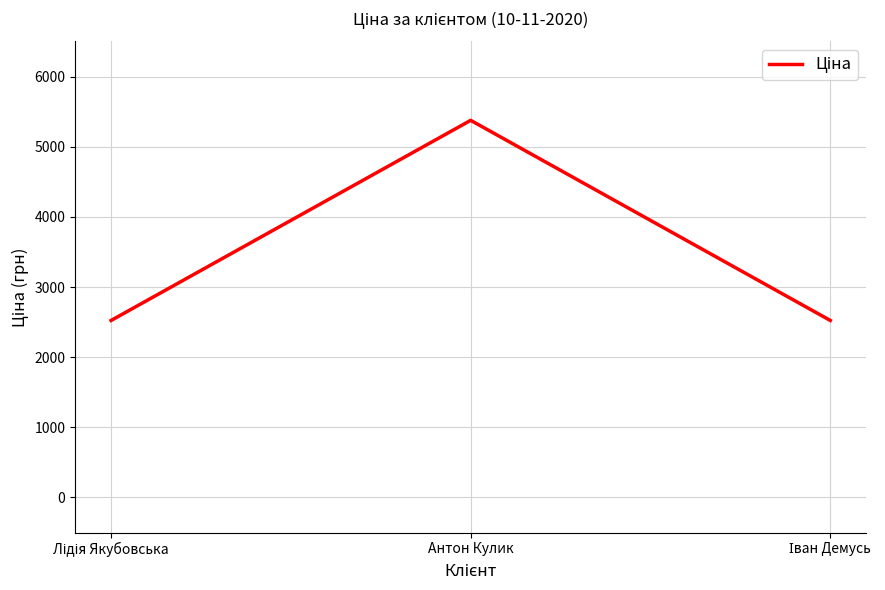

What is the maximum value shown in the chart?

5376